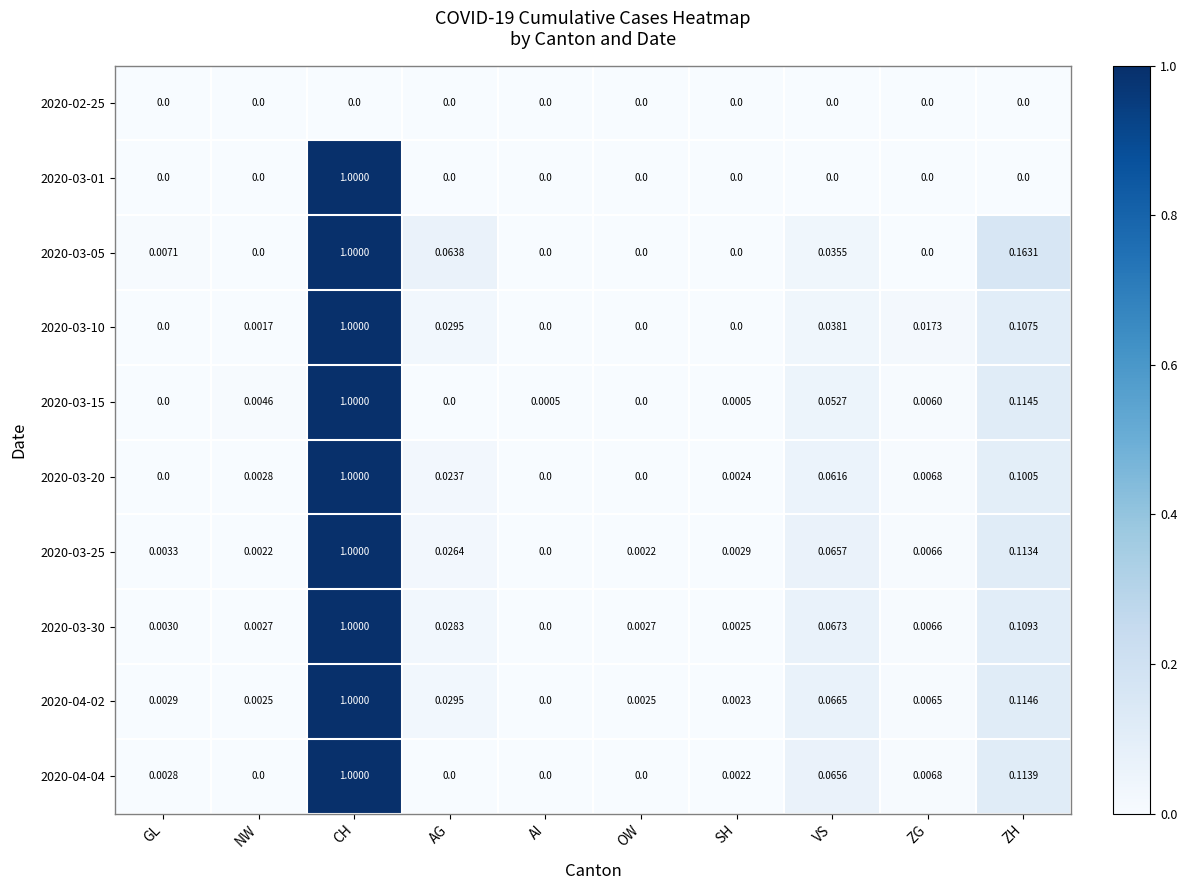

At which category does the chart reach its peak across all series?

CH